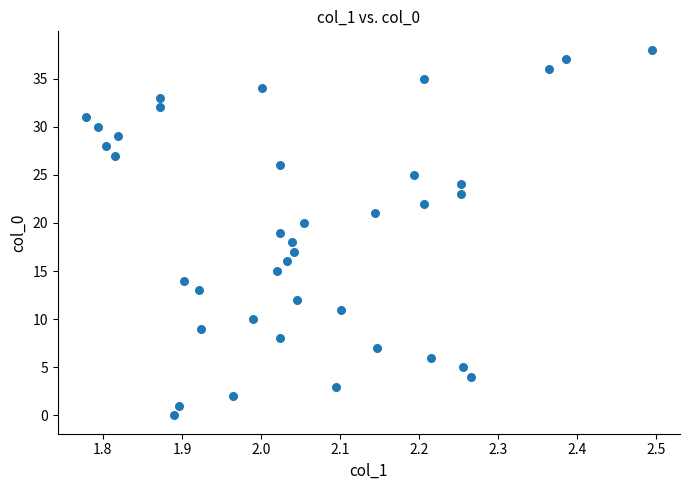

What is the range of Y values (max minus min)?

38